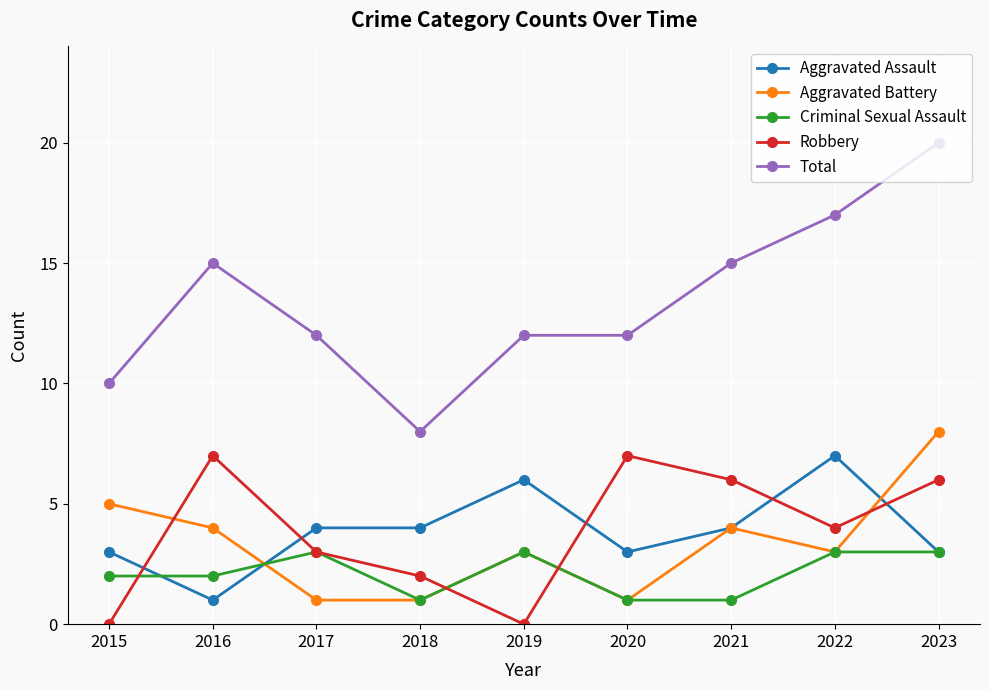

Read the Aggravated Assault value at 2018.

4